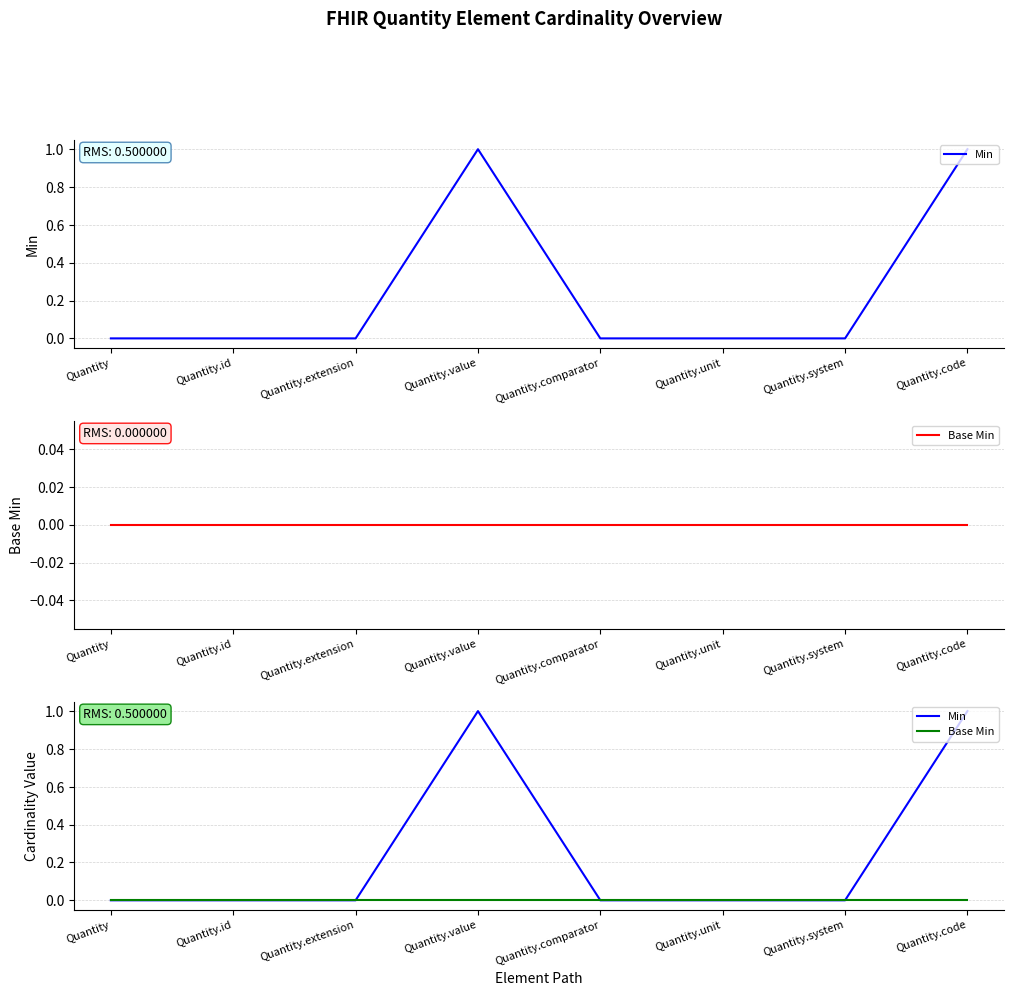

Reading right to left, transcribe all the data shown in this chart.

Min: Quantity.code=1	Quantity.system=0	Quantity.unit=0	Quantity.comparator=0	Quantity.value=1	Quantity.extension=0	Quantity.id=0	Quantity=0
Base Min: Quantity.code=0	Quantity.system=0	Quantity.unit=0	Quantity.comparator=0	Quantity.value=0	Quantity.extension=0	Quantity.id=0	Quantity=0